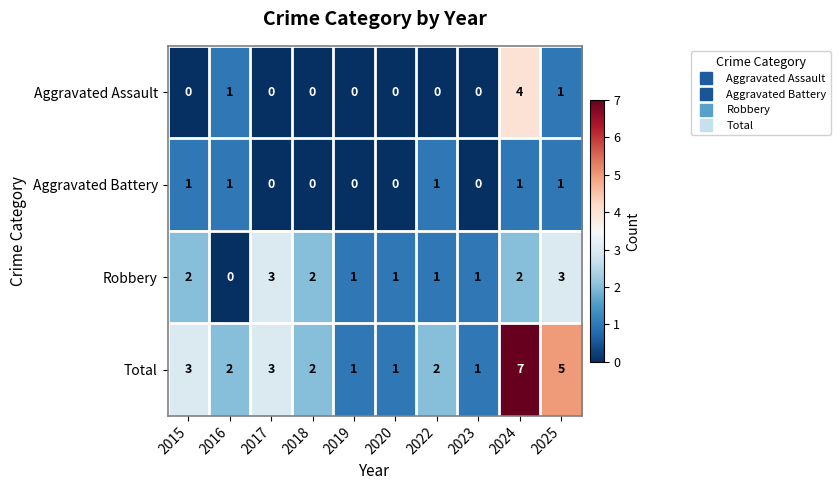

Between 2024 and 2025, which series saw the biggest shift?

Aggravated Assault